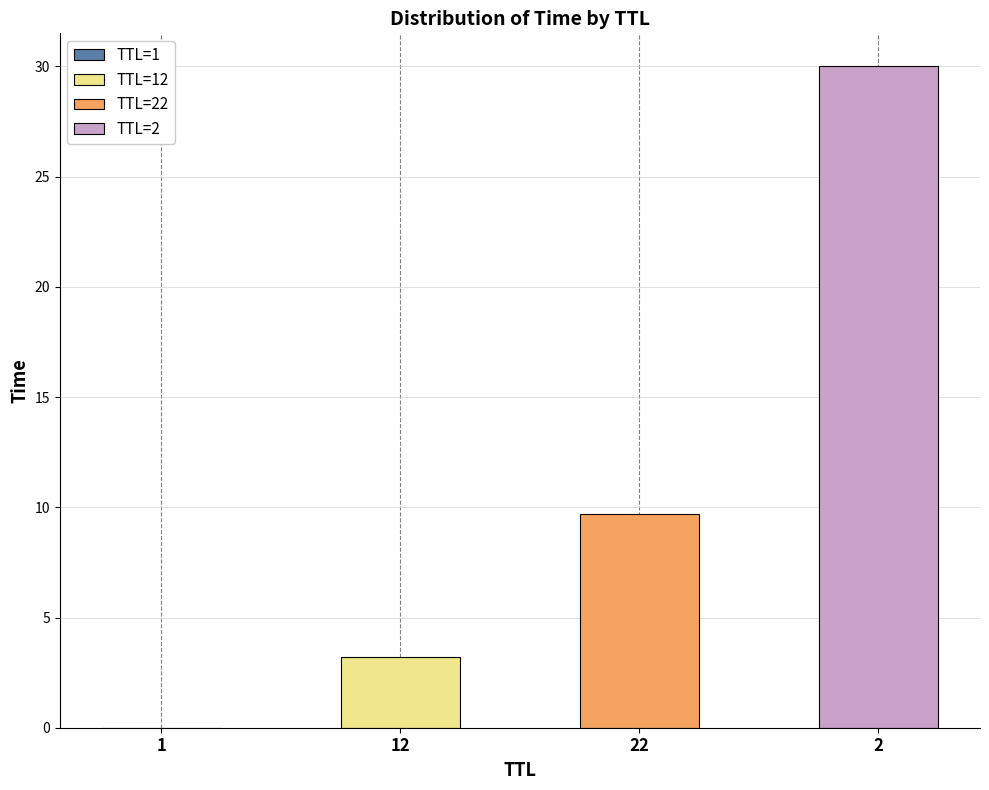

Which category has the lowest value across all series?

1